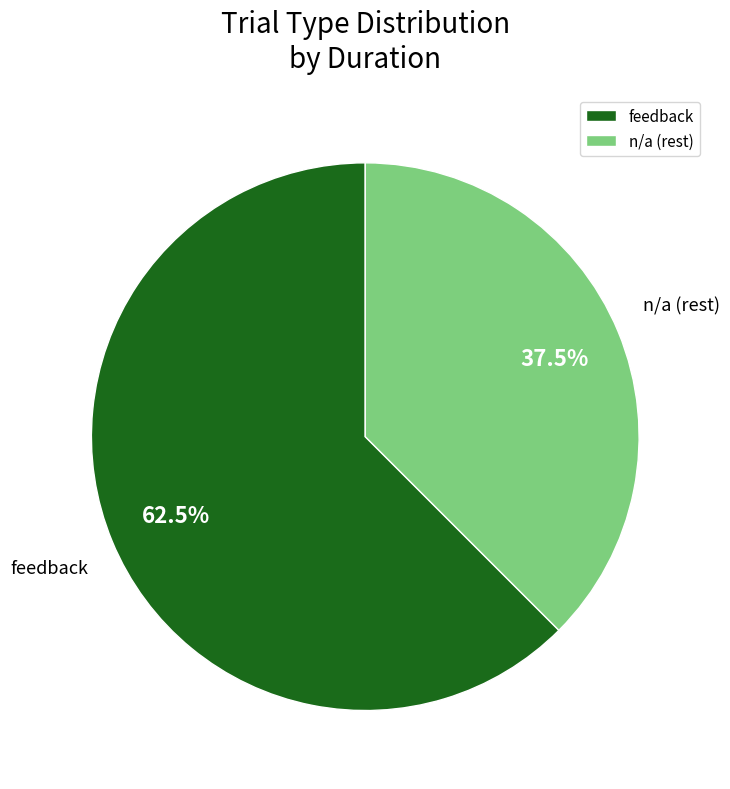

What is the ratio of the value at feedback to the value at n/a (rest)?

1.7